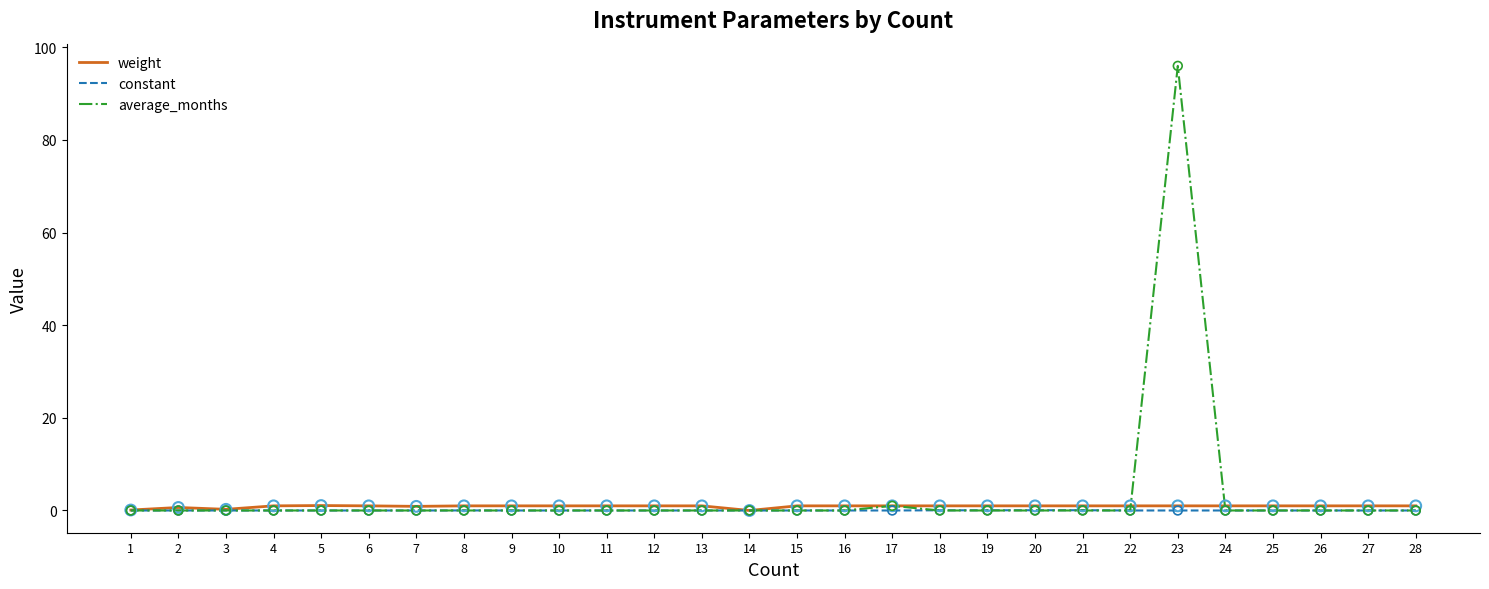

Is the value of weight at 28 greater than the value of average_months at 23?

No